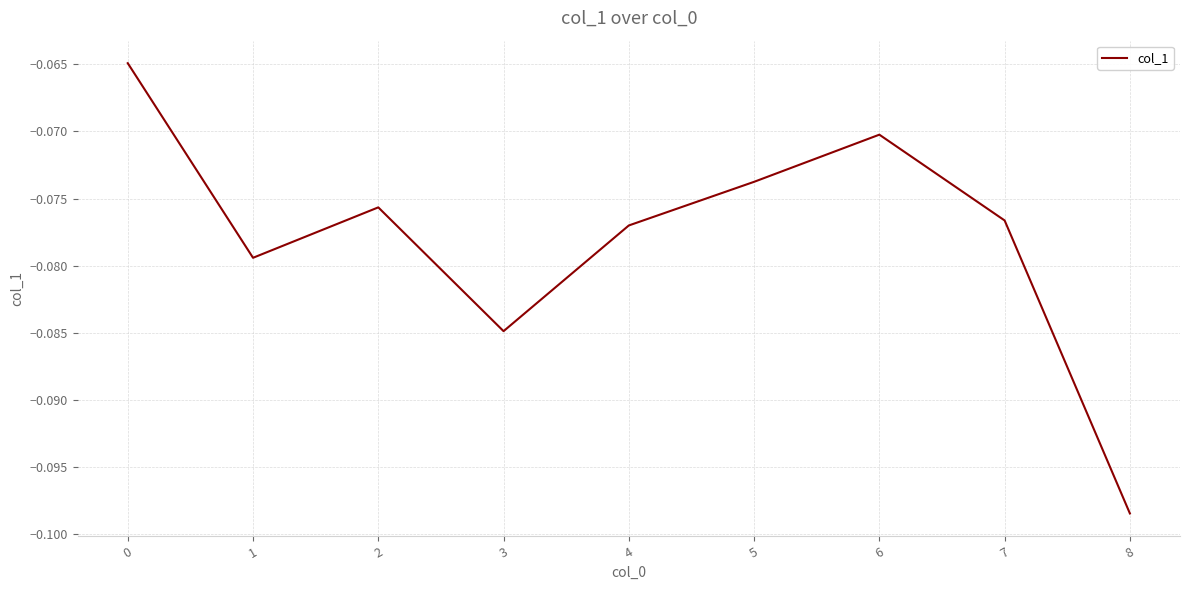

List the labels in order of value, largest first.

0, 6, 5, 2, 7, 4, 1, 3, 8